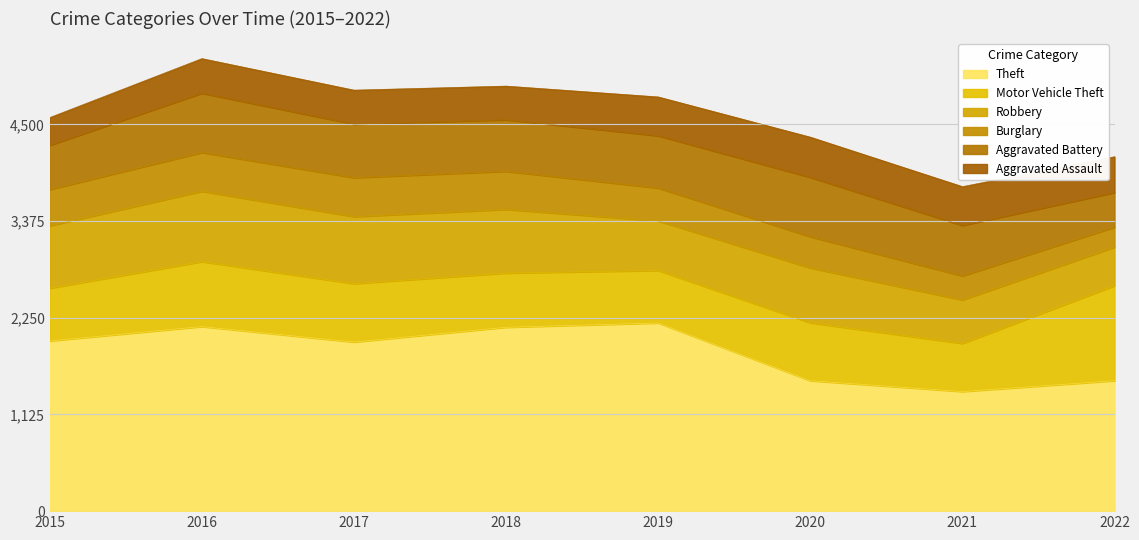

In Burglary, how many points are higher than both neighbors (excluding endpoints)?

1